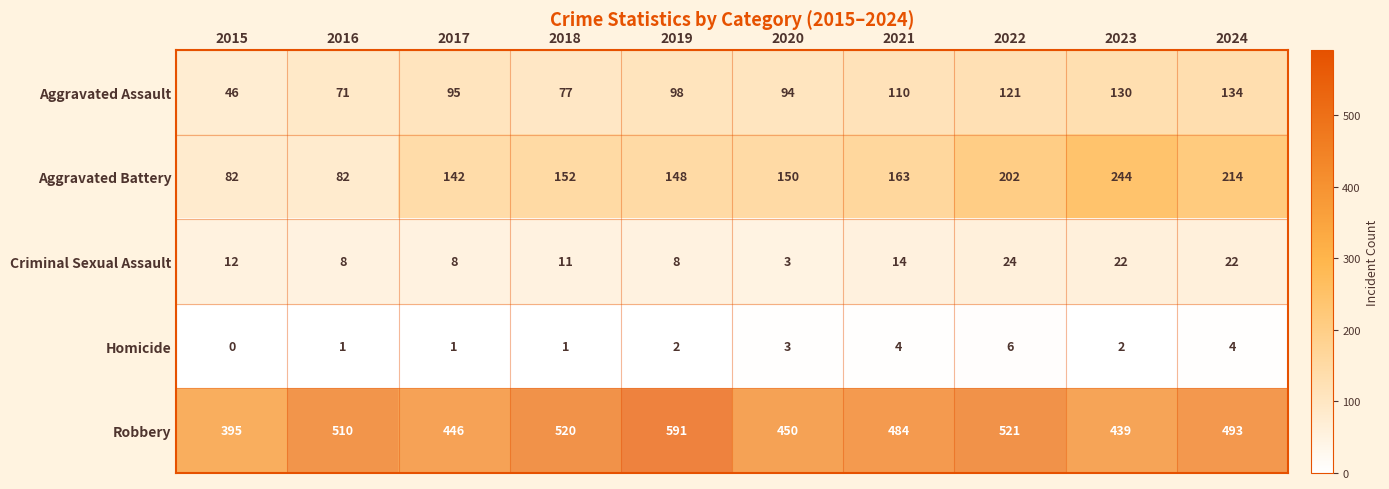

Is it true that Robbery equals 127 at 2023?

False